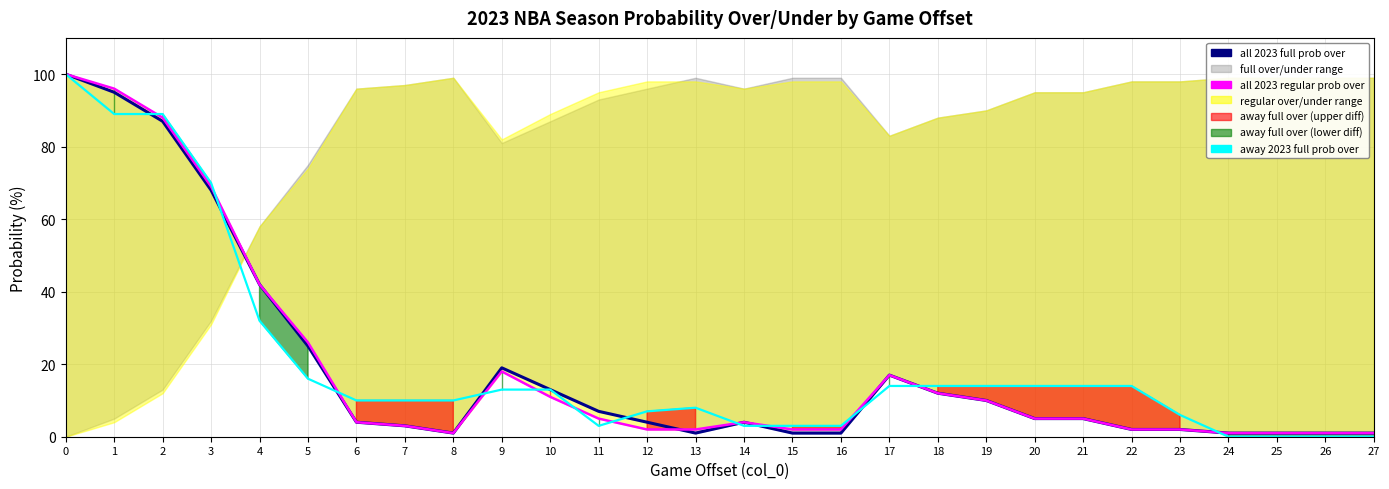

Rank the series by their maximum value, from highest to lowest.

all 2023 full prob over (line), all 2023 regular prob over (line), away 2023 full prob over (line)